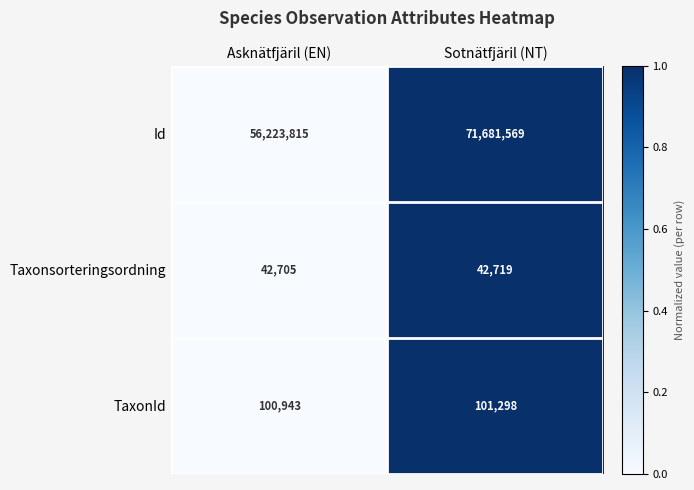

At which label does Taxonsorteringsordning reach its minimum?

Asknätfjäril (EN)